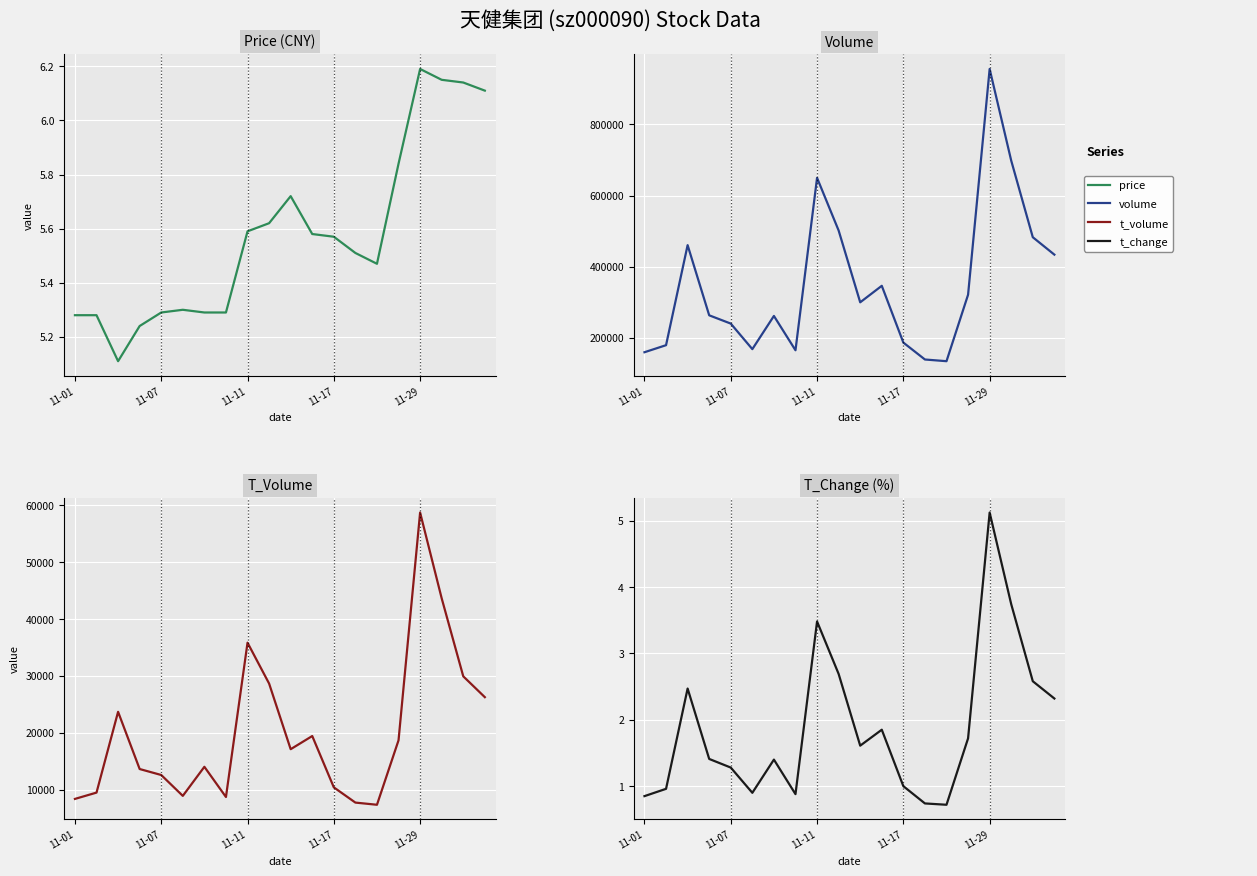

At how many categories does at least one series exceed 142401?

18